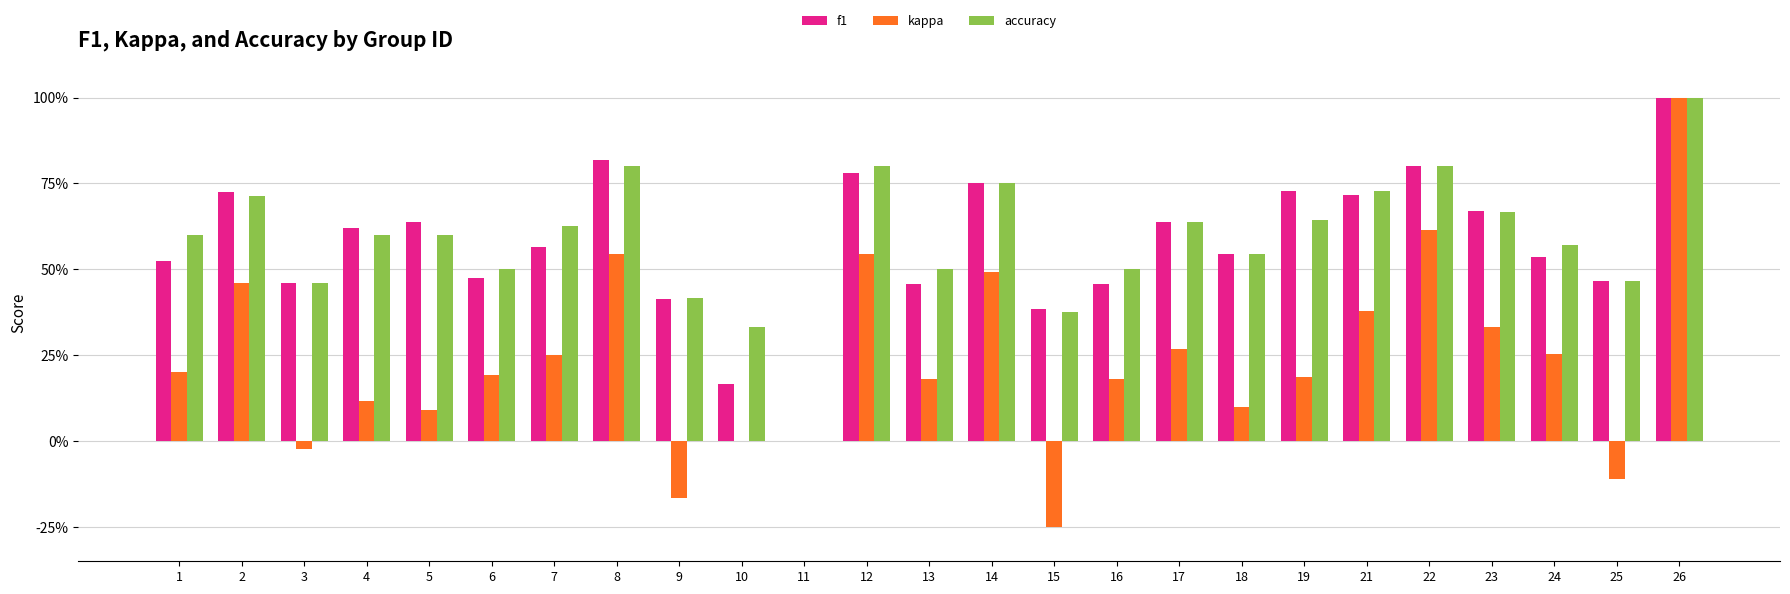

Are the bars horizontal?

No